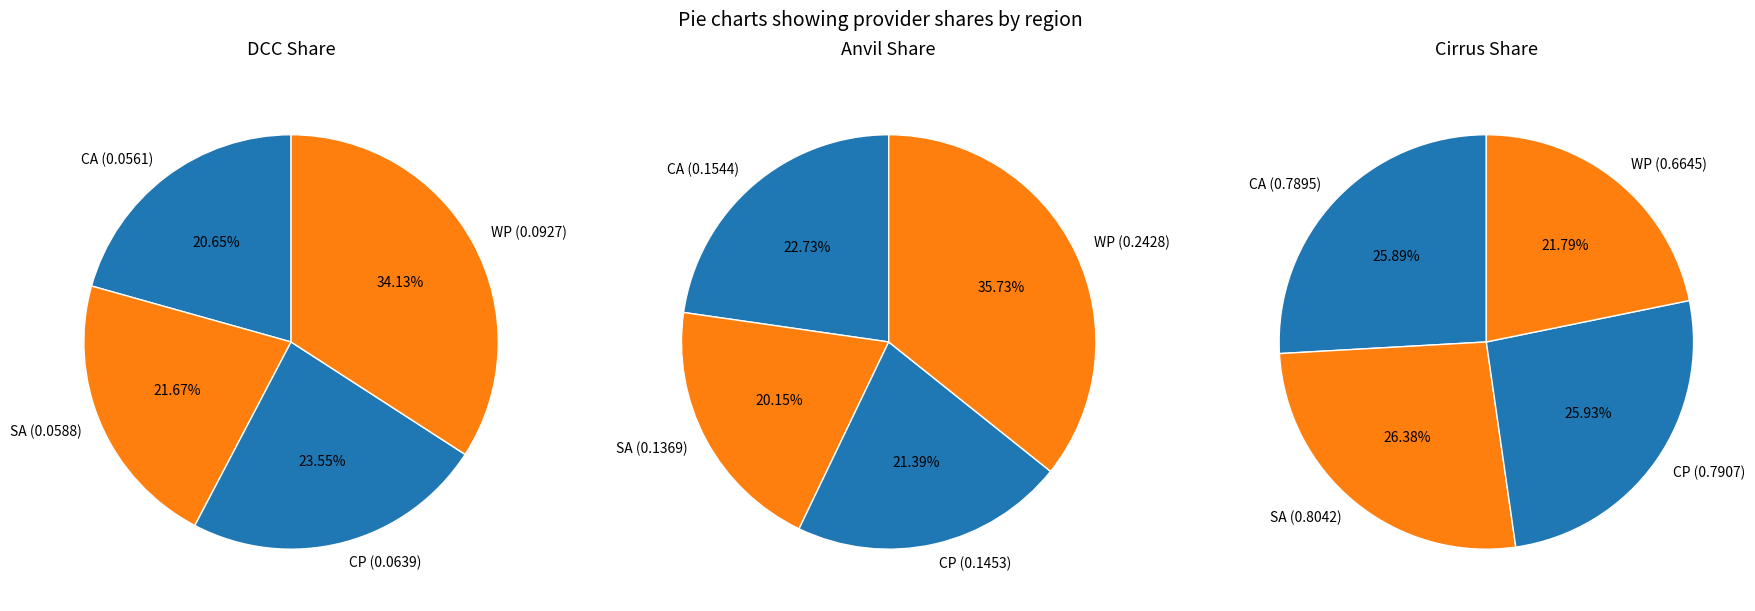

How many segments does this pie chart have?

4